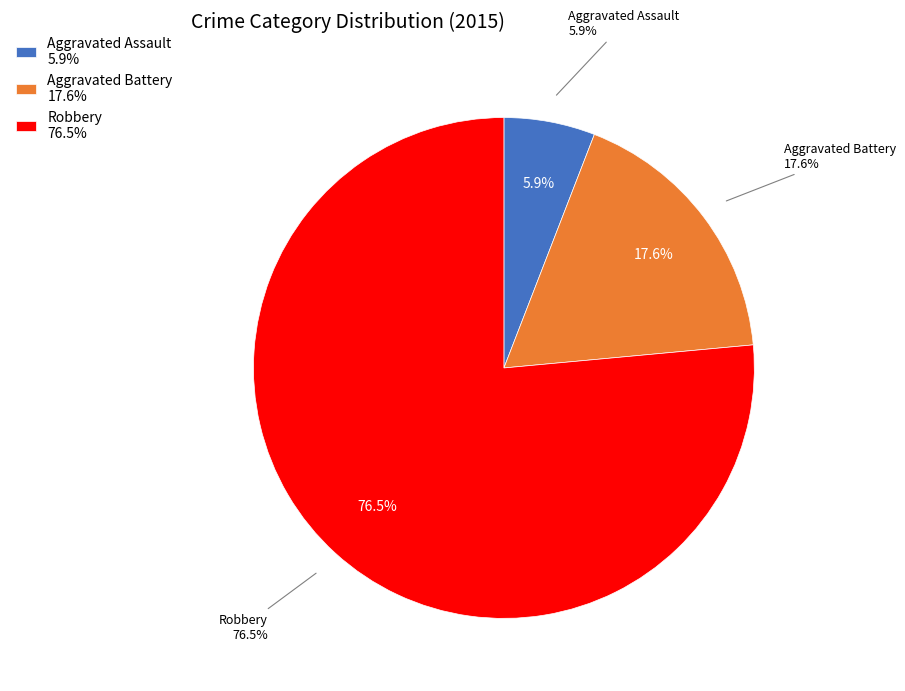

What is the ratio of the value at Robbery to the value at Aggravated Assault?

13.0